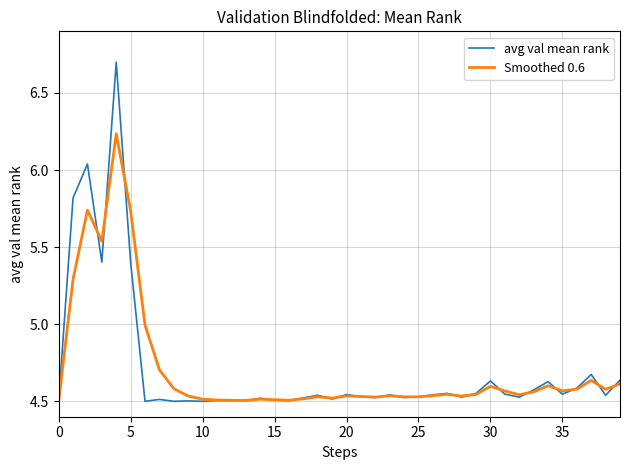

What is the greatest value displayed?

6.7